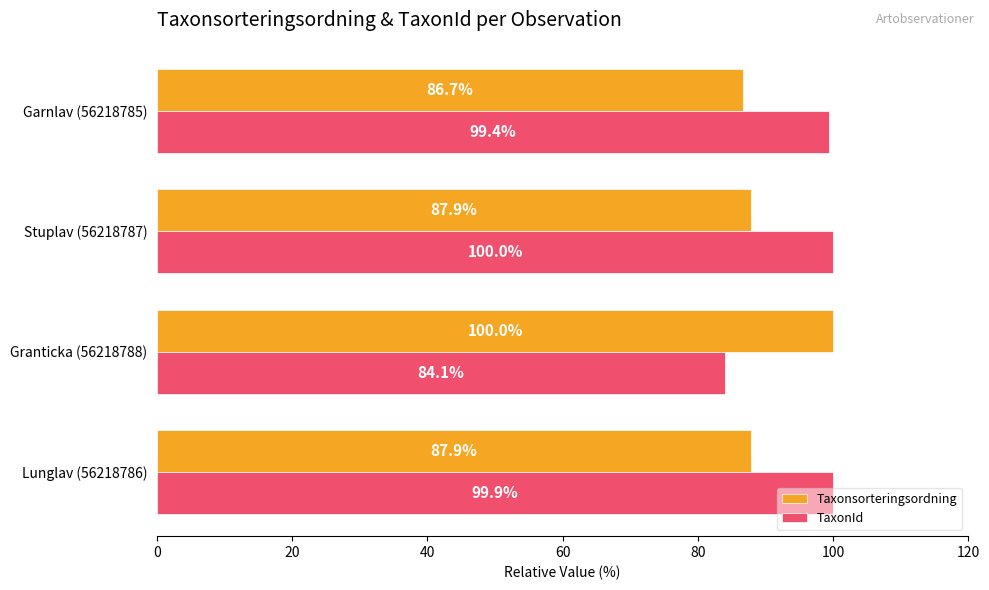

How many values in the Taxonsorteringsordning series exceed 87?

3